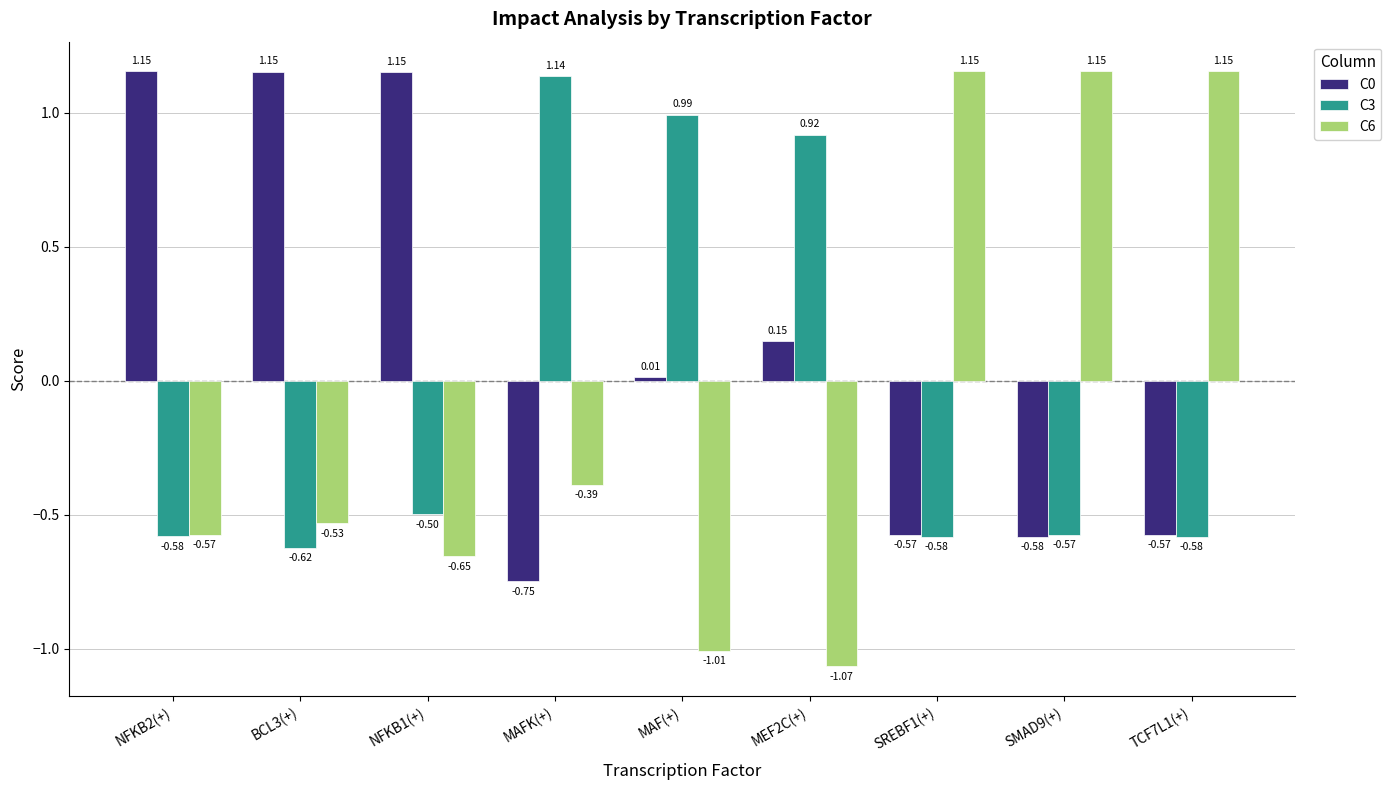

What is the difference between the second highest and minimum values in the C6 series?

2.2